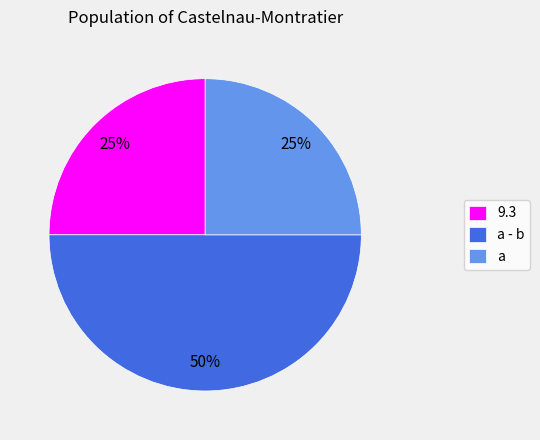

Which category has the biggest portion of the pie?

a - b